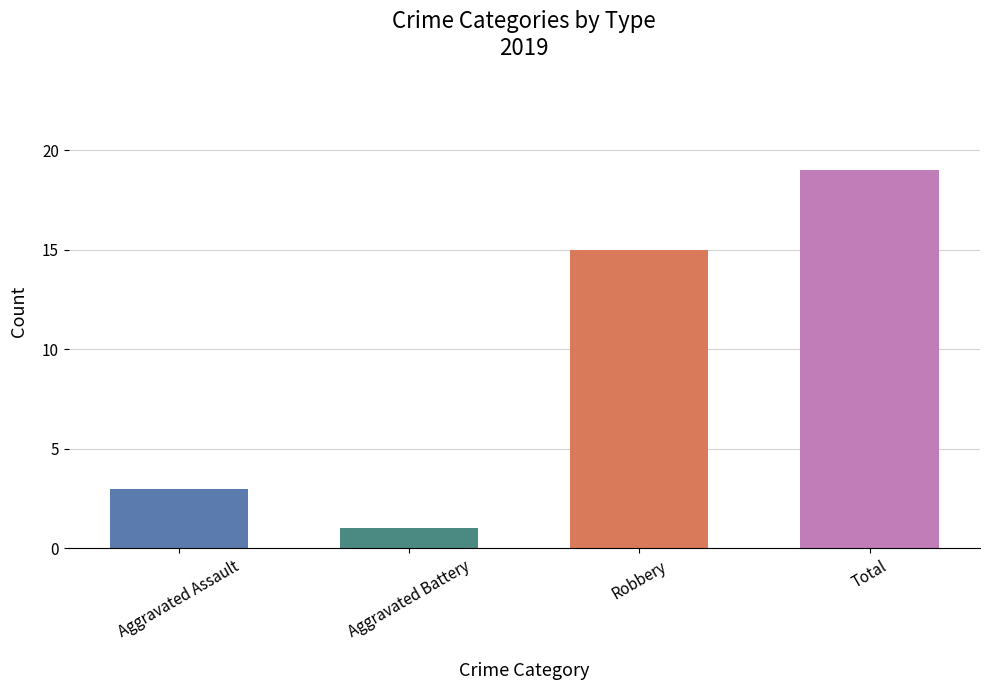

Which series has the largest total across all categories?

Total